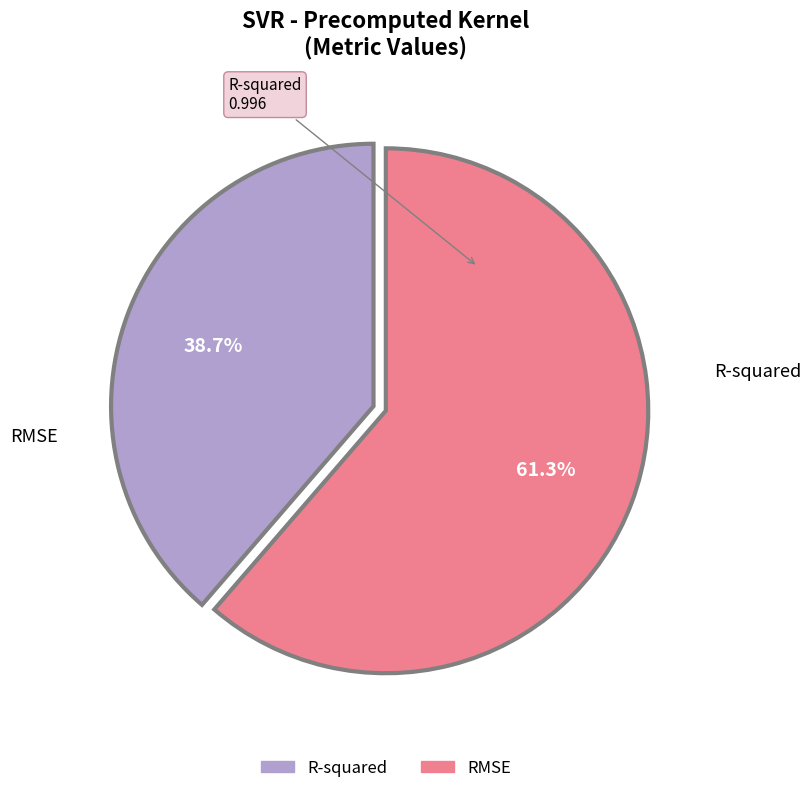

To the nearest percent, what is the combined percentage of R-squared and RMSE?

100%